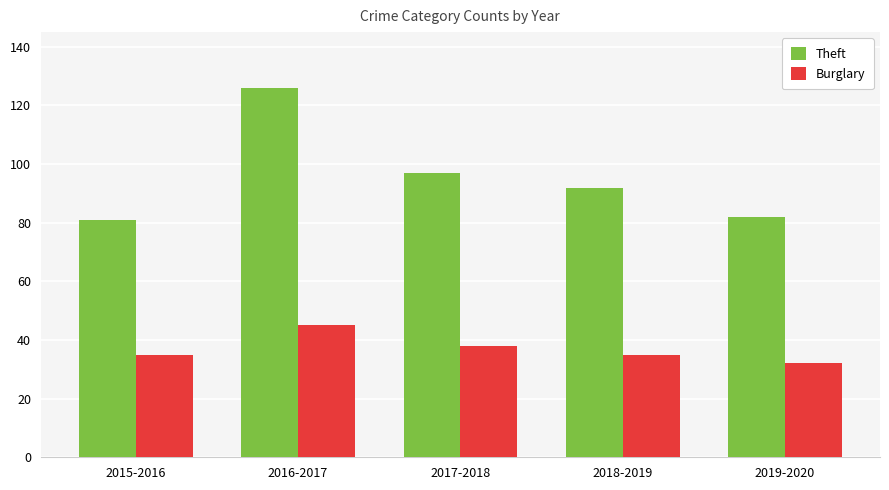

Is it true that Theft equals 81 at 2015-2016?

True